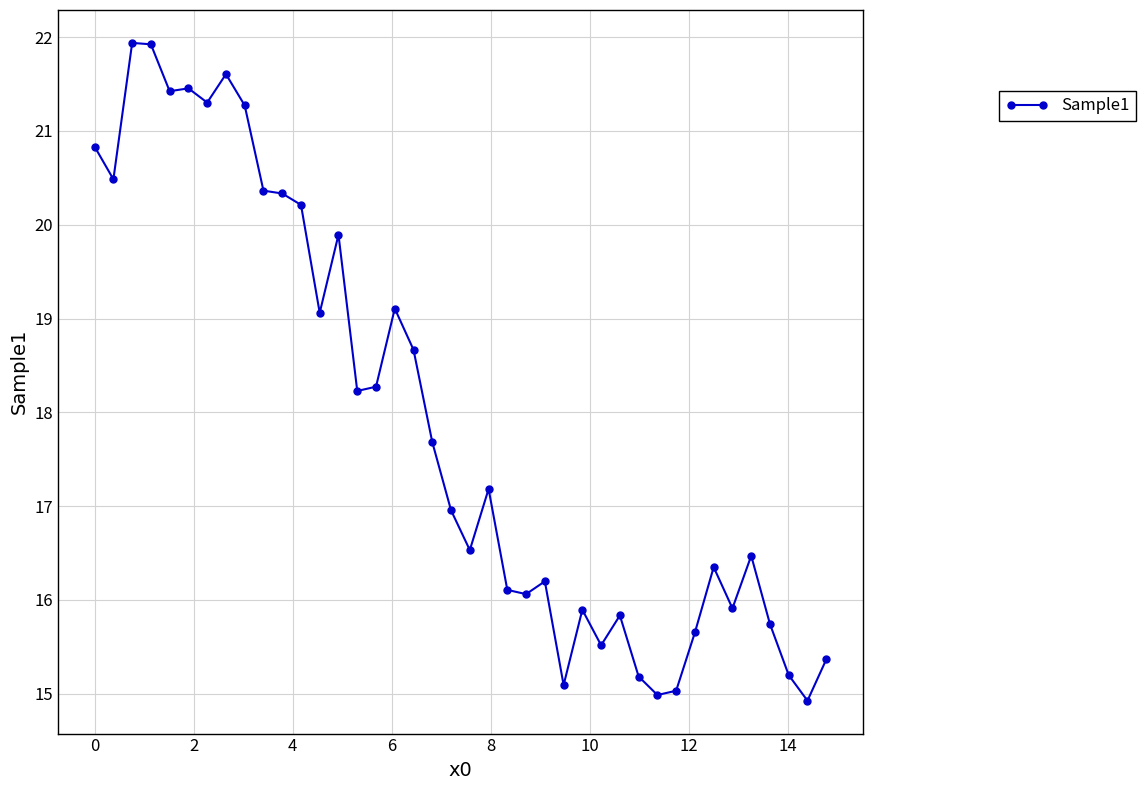

What is the smallest value displayed?

14.9